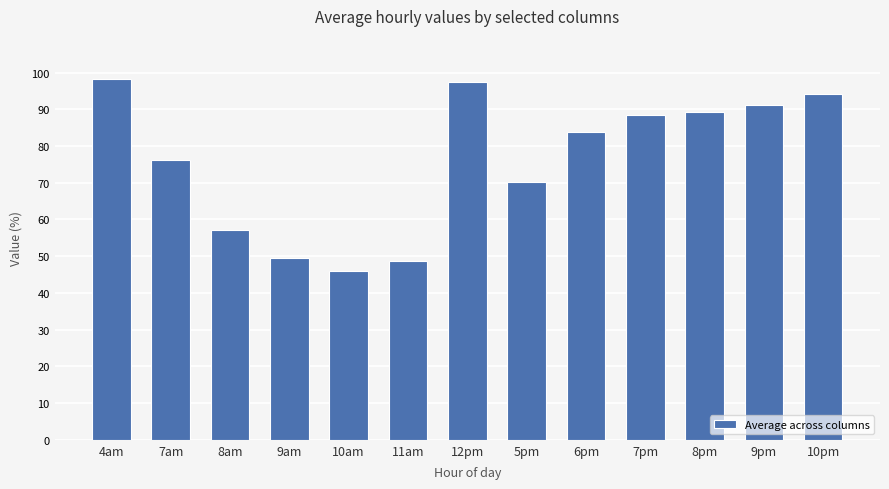

What is the difference between the values at 8pm and 10pm?

5.0